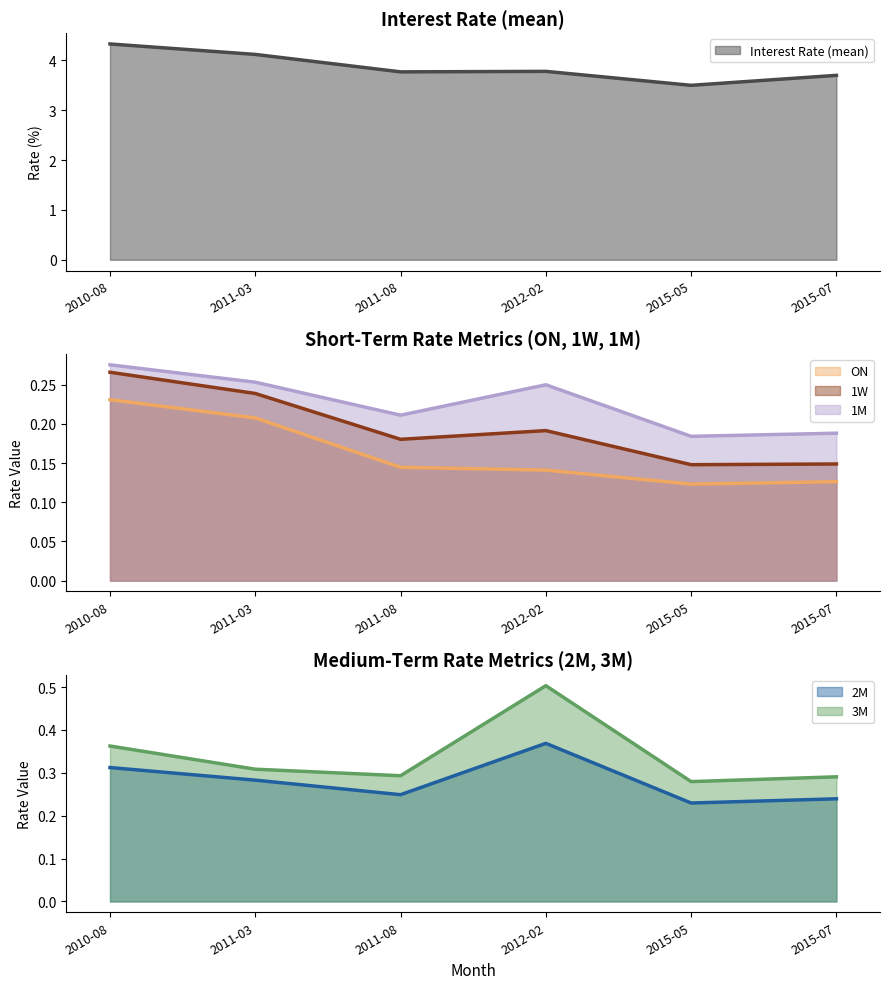

Between 2010-08 and 2015-05, which series saw the biggest shift?

Interest Rate (mean)